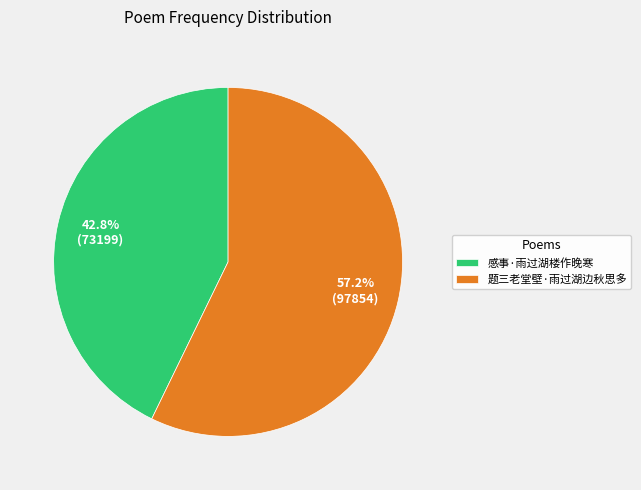

Does 感事·雨过湖楼作晚寒 account for over 50% of the chart?

No